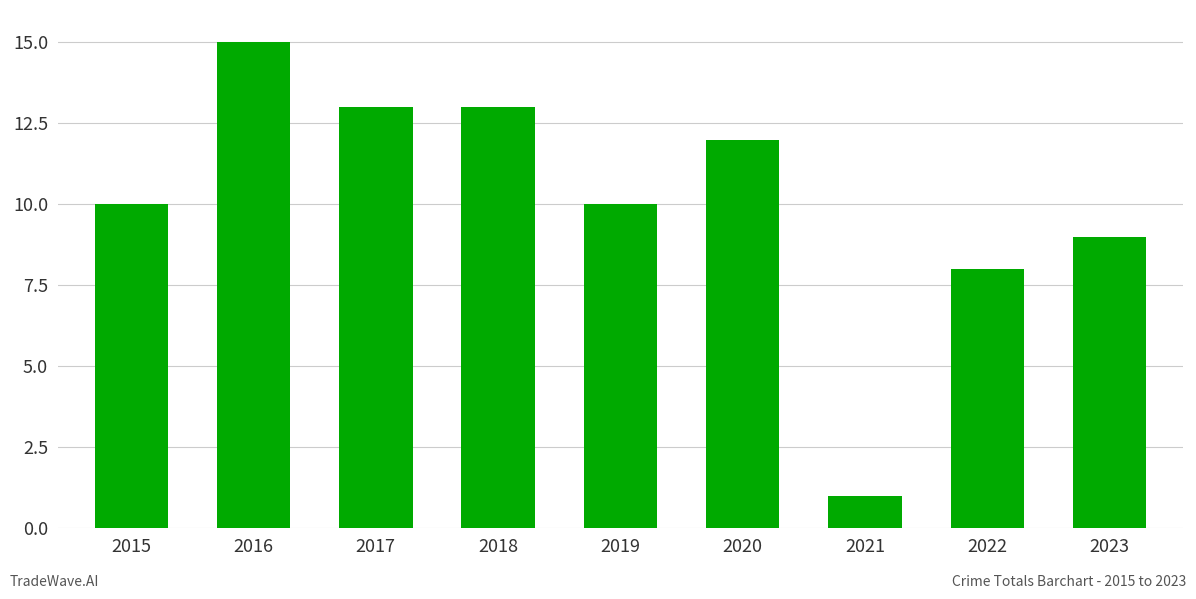

Is it true that the value at 2018 is 19?

False